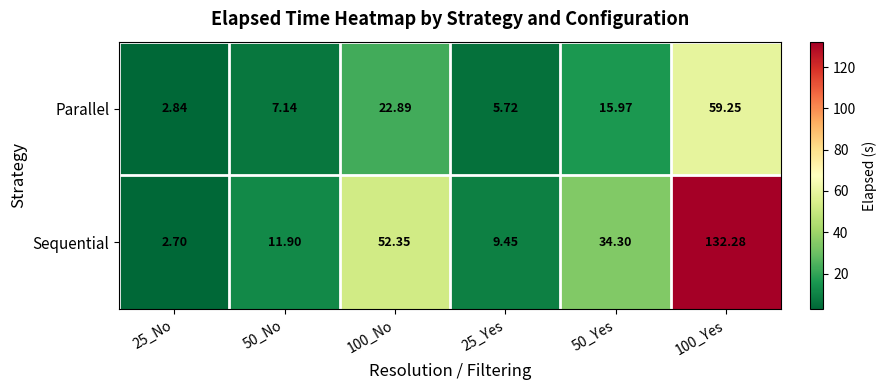

At 25_No, list the series in order from largest to smallest.

Parallel, Sequential